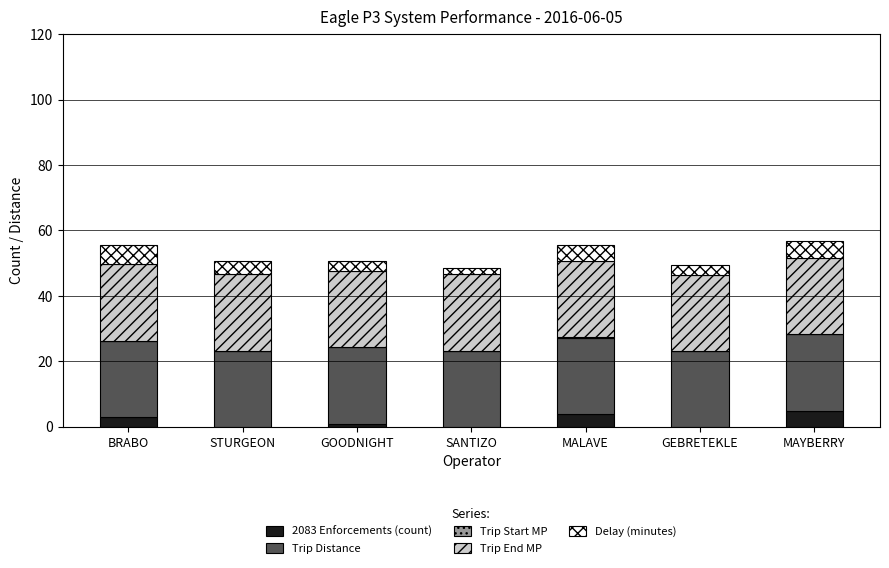

What is the total value across all series at MAYBERRY?

56.7